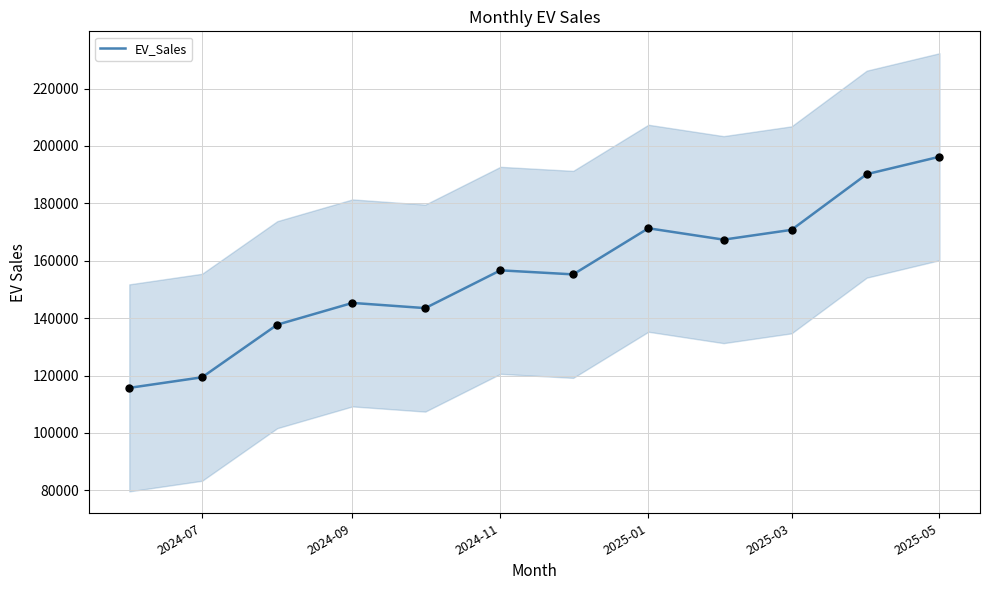

Which category has the highest value in the EV_Sales series?

2025-05